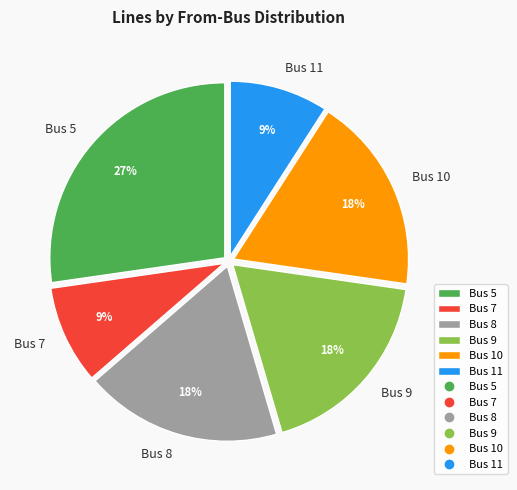

Is it true that Bus 9 is 28% of the pie?

False